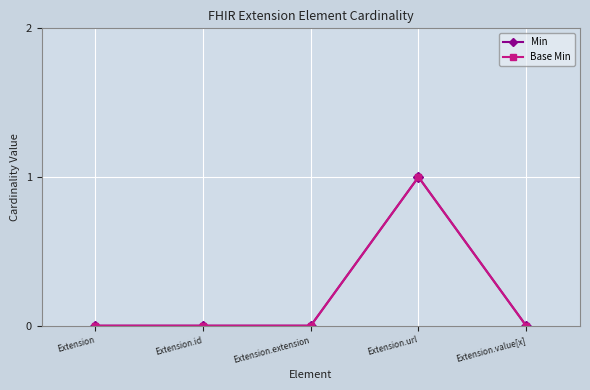

Reading left to right, list all the values displayed in this chart.

Min: 0	0	0	1	0
Base Min: 0	0	0	1	0